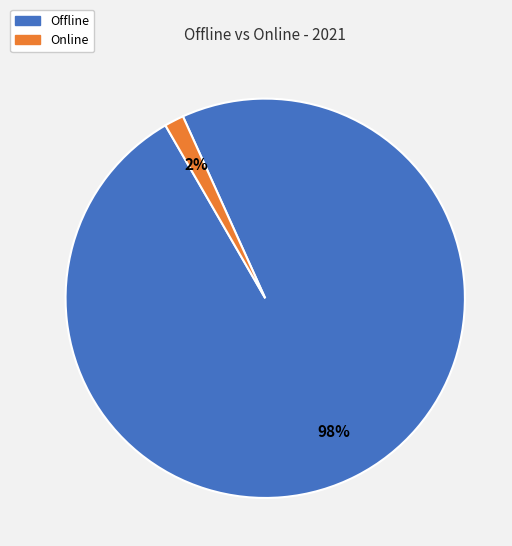

To the nearest percent, what is the average slice percentage?

50%